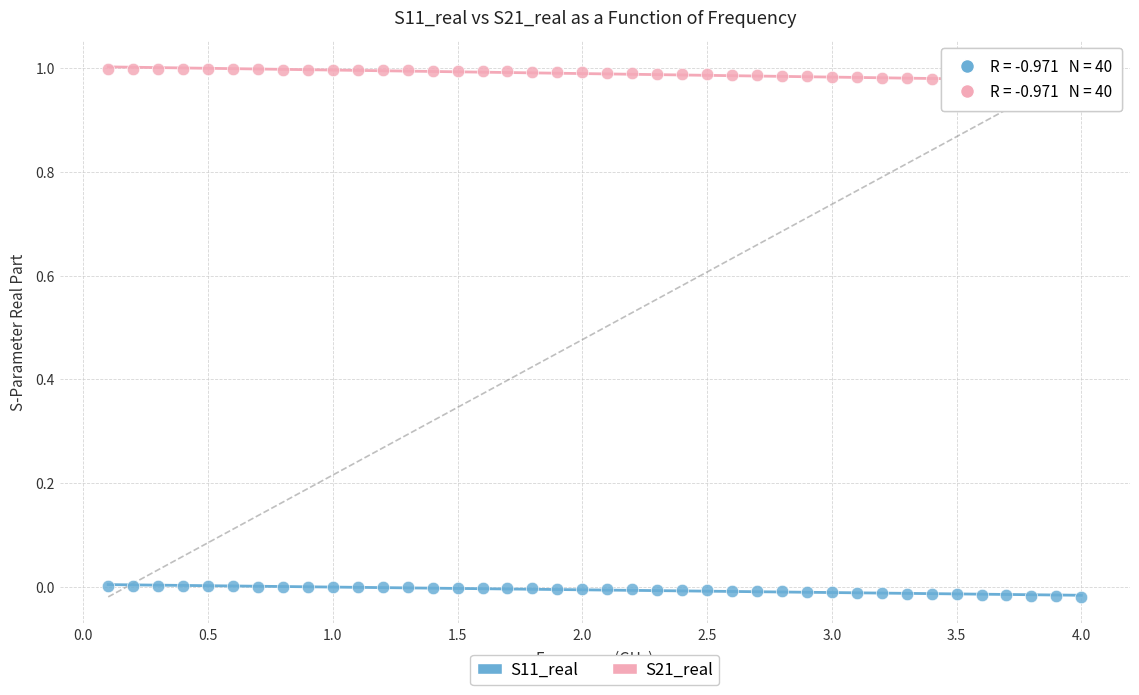

What is the X range (max minus min) for the scatter plot?

3.9